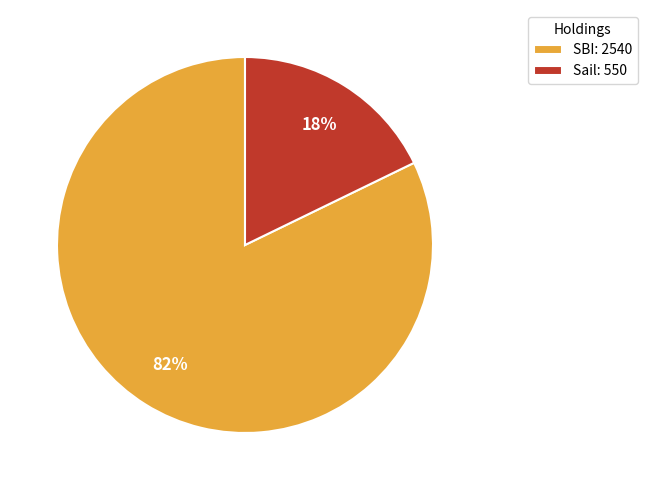

Which slice is the smallest?

Sail